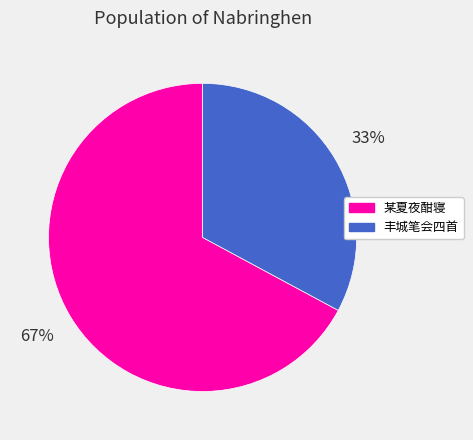

What percentage is the 丰城笔会四首 slice, to the nearest percent?

33%